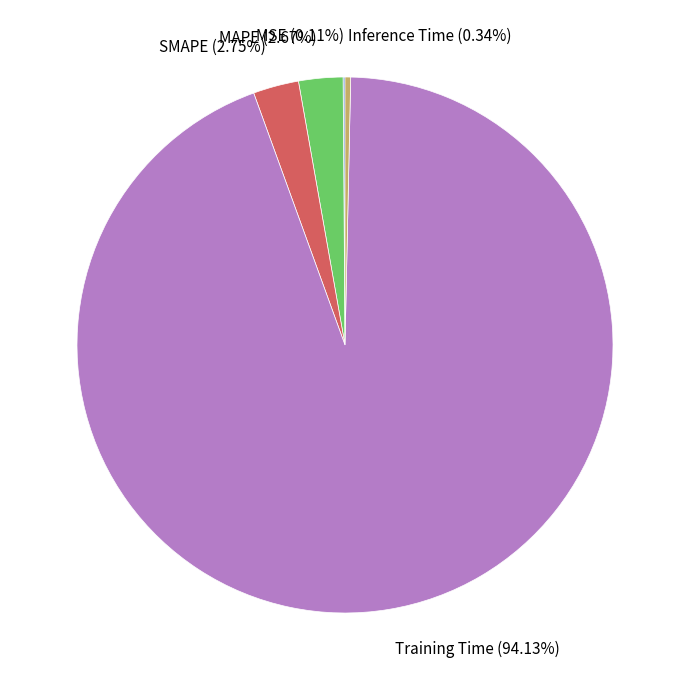

The Inference Time slice represents 0% of the pie. True or false?

True